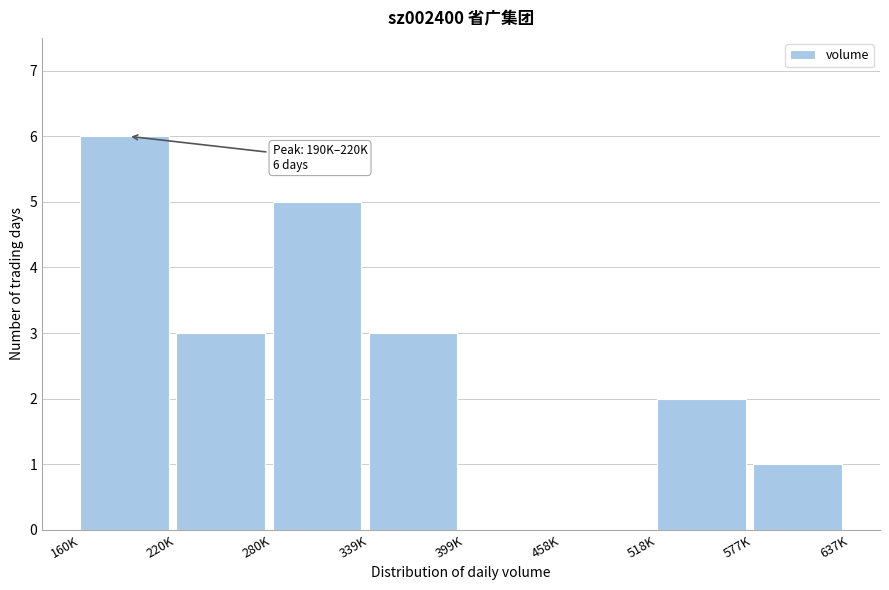

Reading left to right, extract all data points from this chart.

160K=6	220K=3	280K=5	339K=3	399K=0	458K=0	518K=2	577K=1